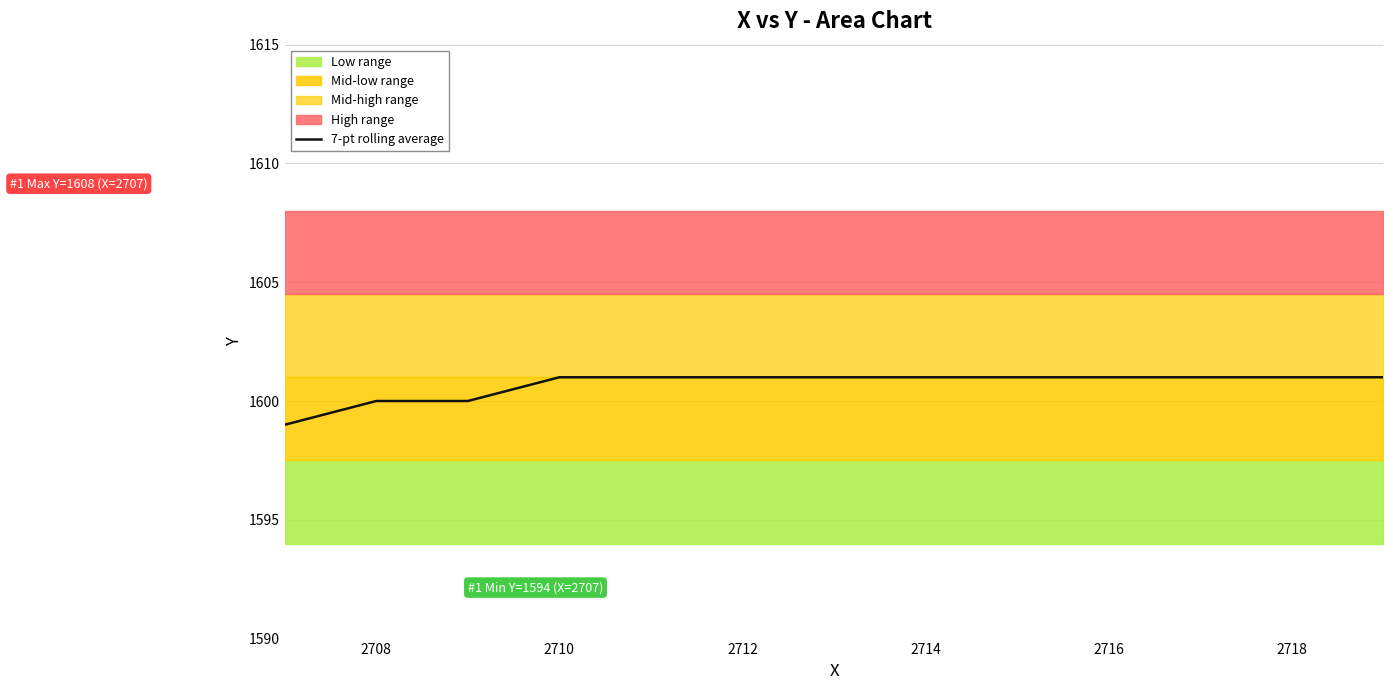

True or false: there are more than 2 points higher than both neighbors.

False